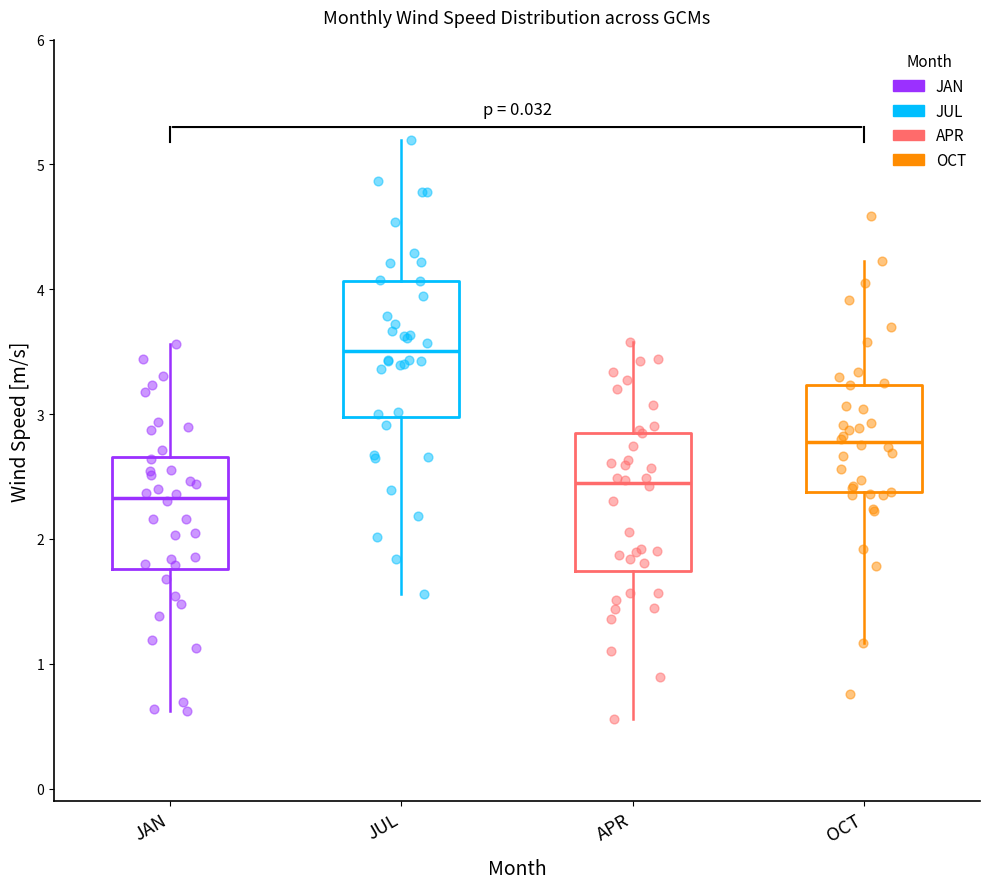

Where is the lower edge of the box for APR on the y-axis? The values are not printed on the chart, so give them approximately, as read against the axis.

1.7